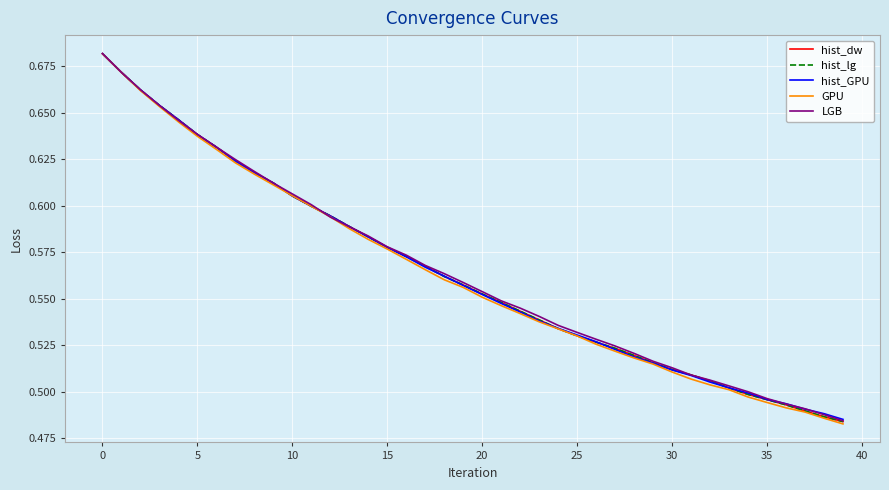

Which series has the widest spread of values?

GPU